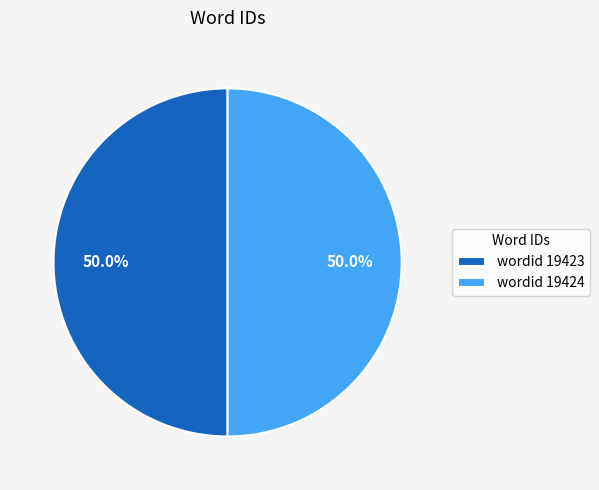

Count the number of slices in the pie.

2